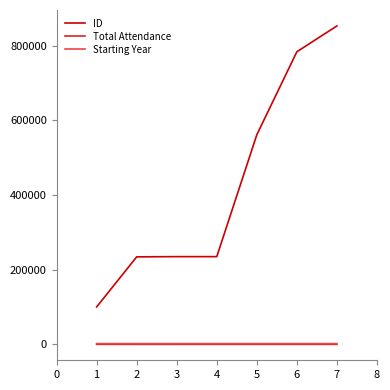

Is this an area chart (filled region under the line)?

No